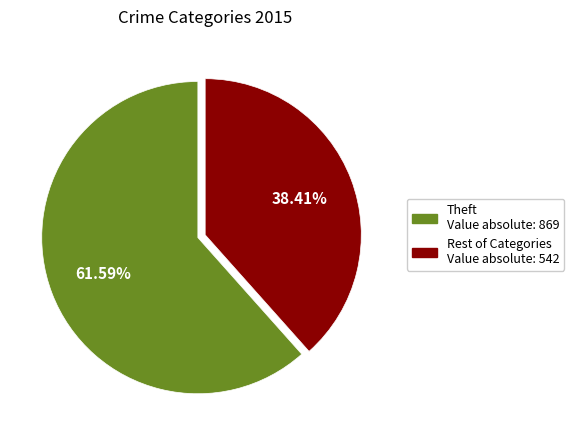

How many slices are in this pie chart?

2